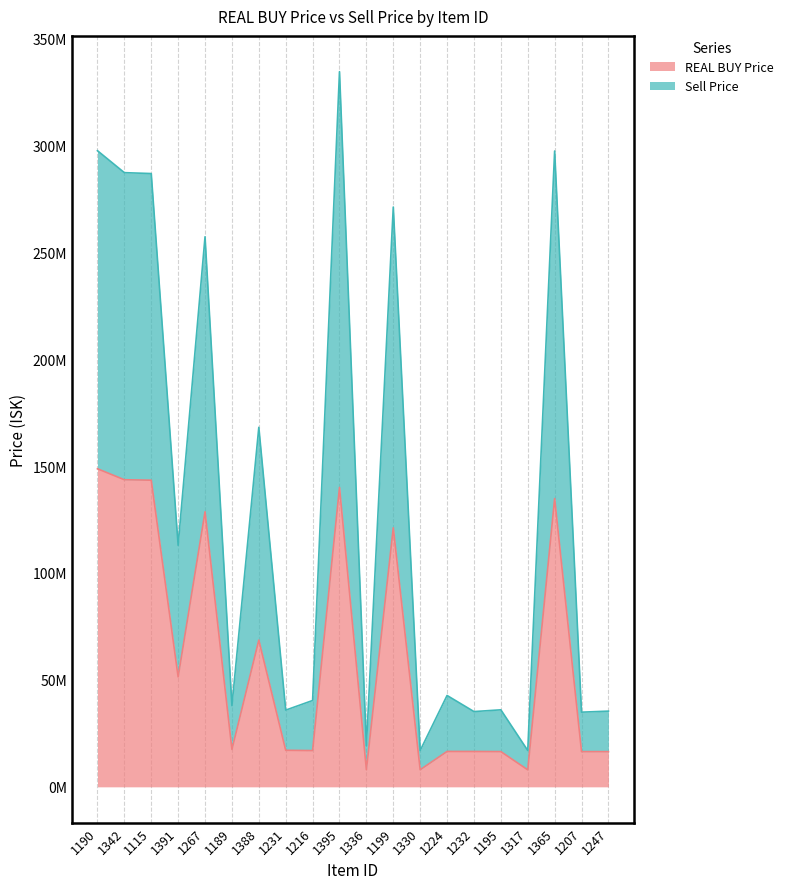

Between 1231 and 1388, which is larger?

1388